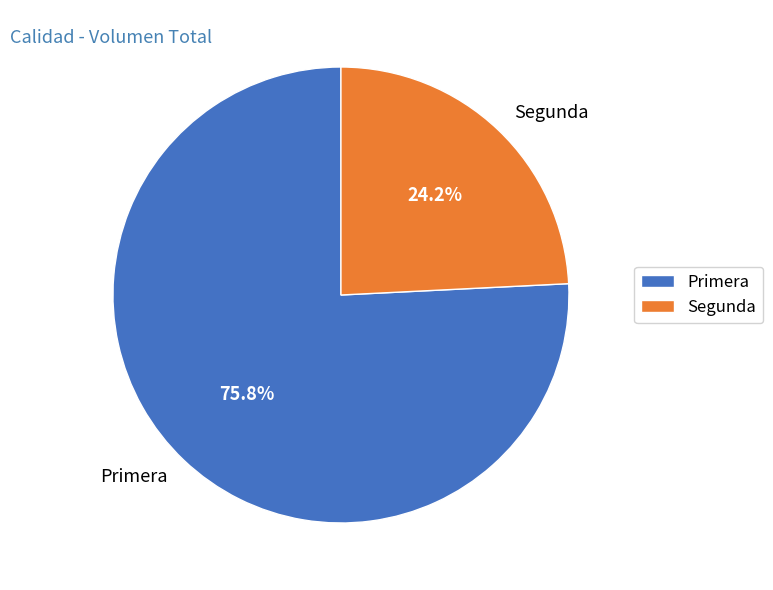

Is there a majority slice in this chart?

Yes